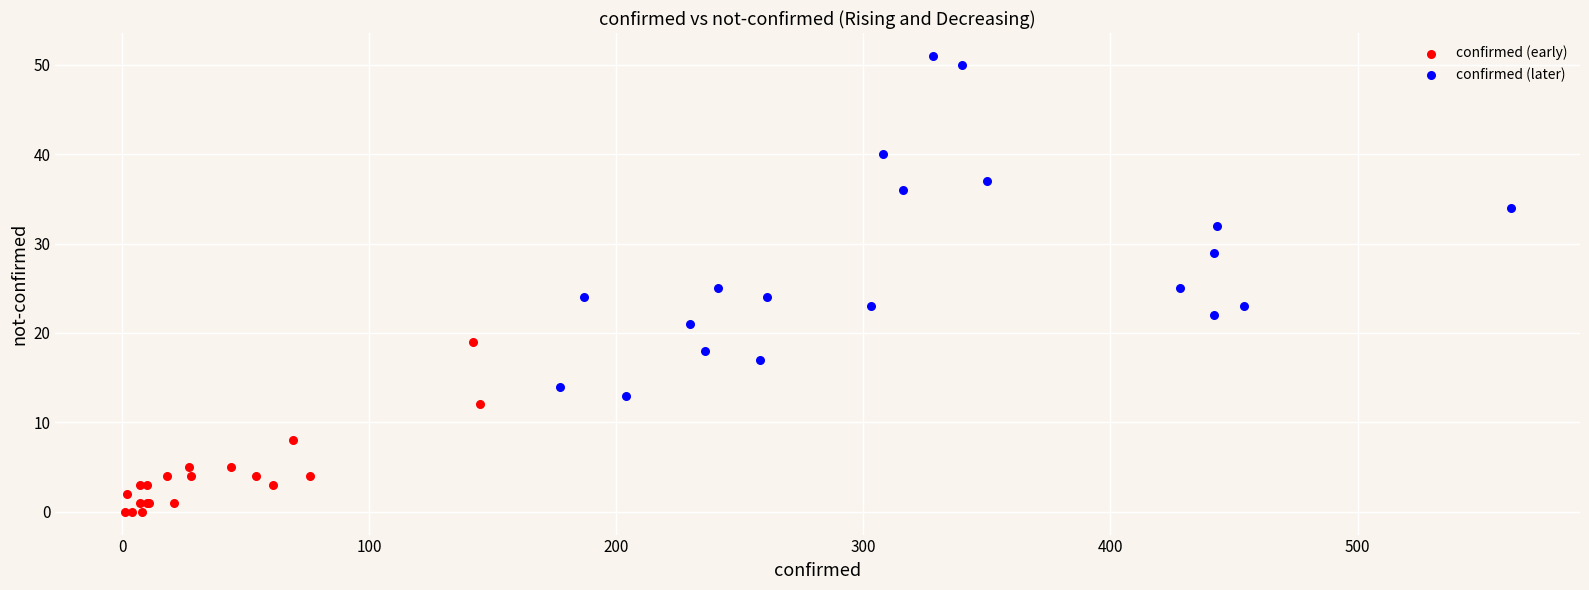

Which series reaches the minimum Y coordinate?

confirmed (early)